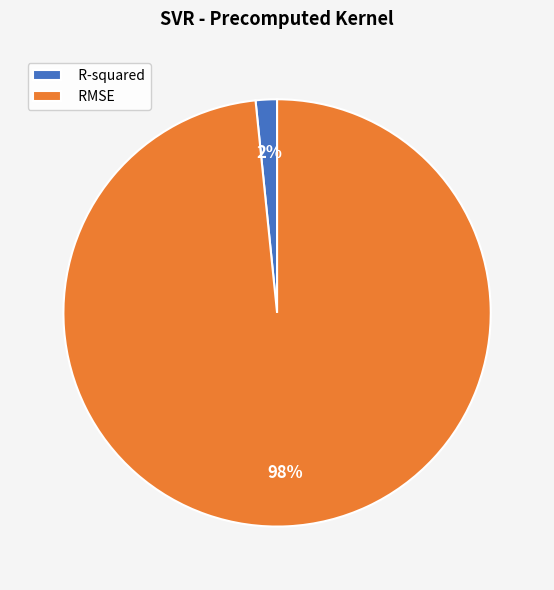

What is the largest slice in the pie chart?

RMSE